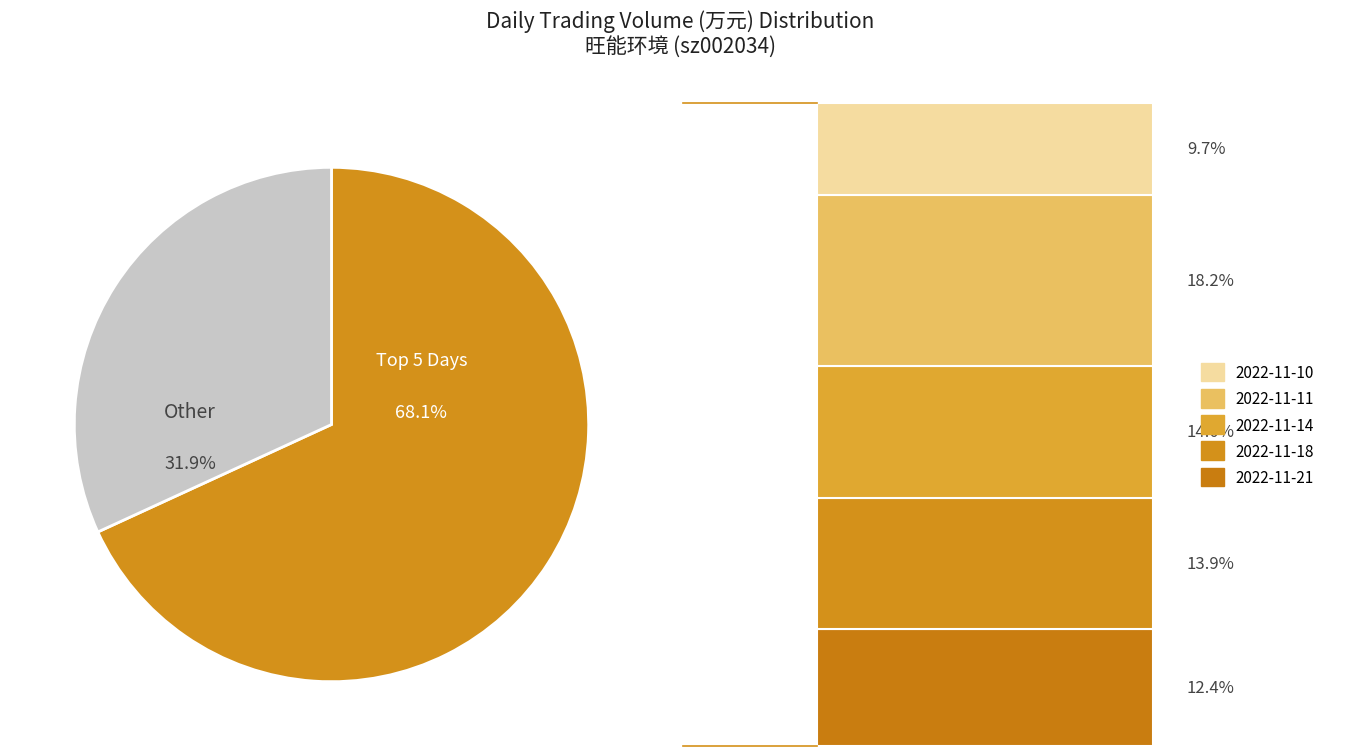

Does any single category account for the majority?

Yes